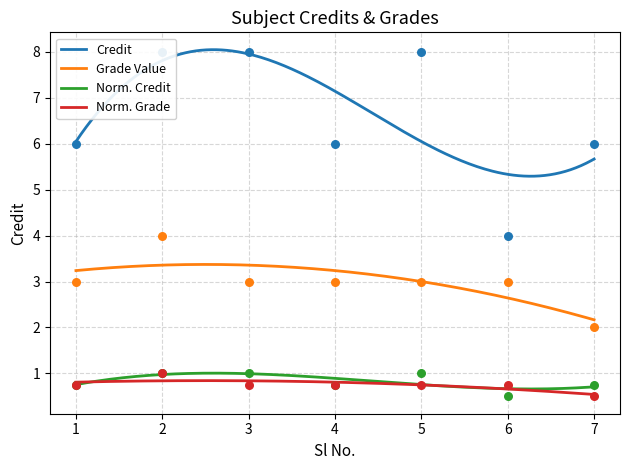

What is the change in value from 6 to 7?

+2